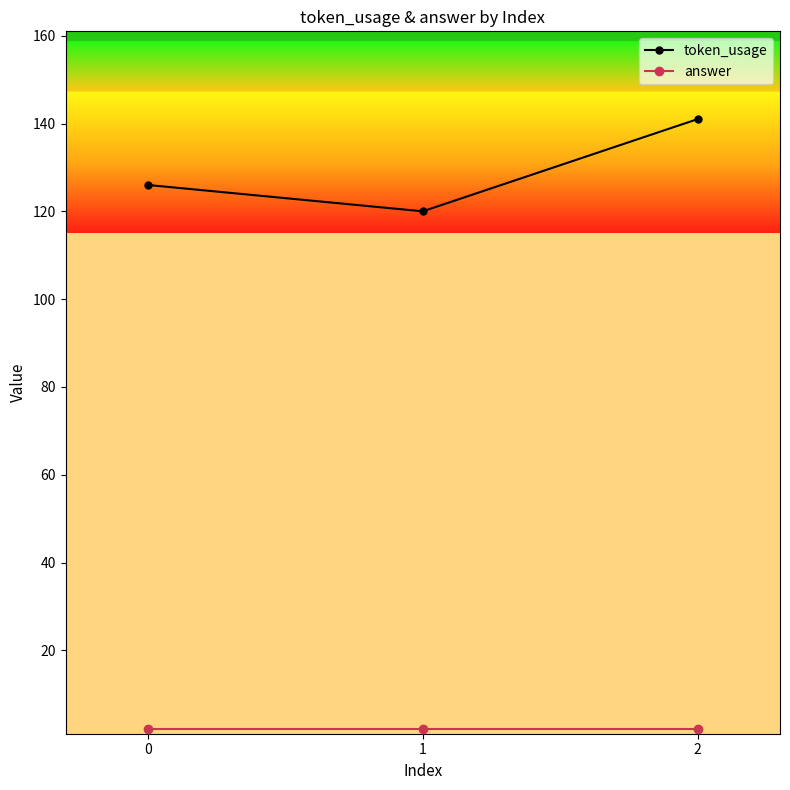

Rank the categories by token_usage value from highest to lowest.

2, 0, 1